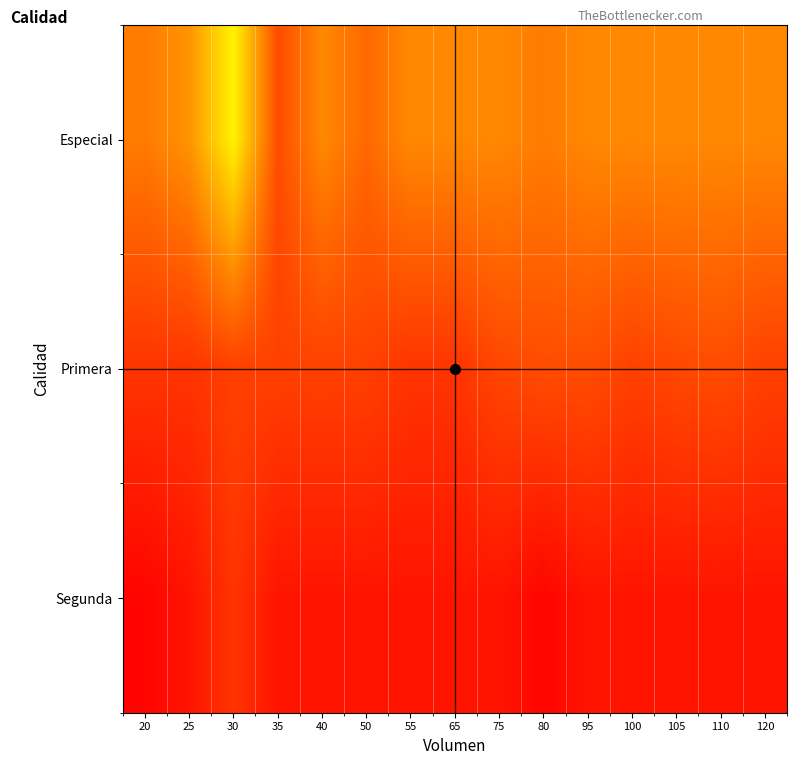

What is the difference between the highest and lowest values at 65?

608.3